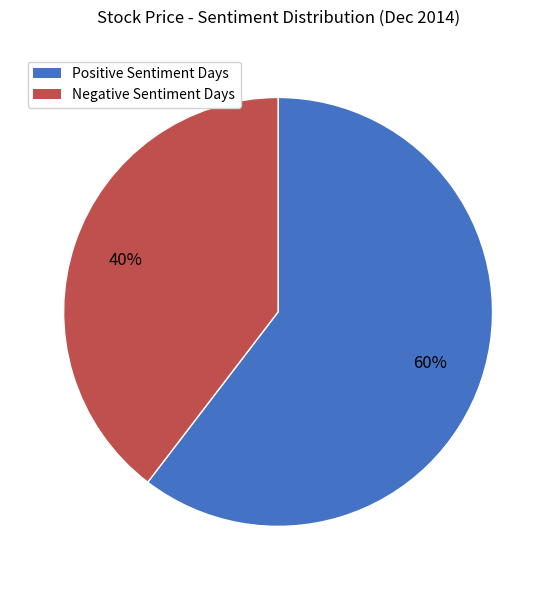

Is there a majority slice in this chart?

Yes